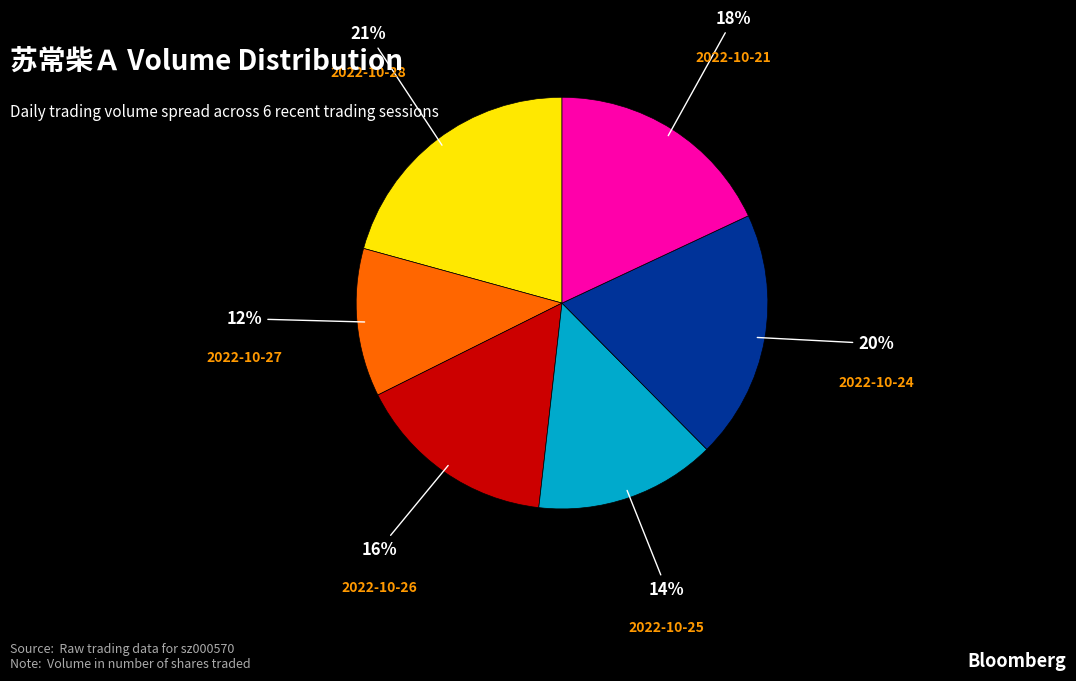

Is there a majority slice in this chart?

No